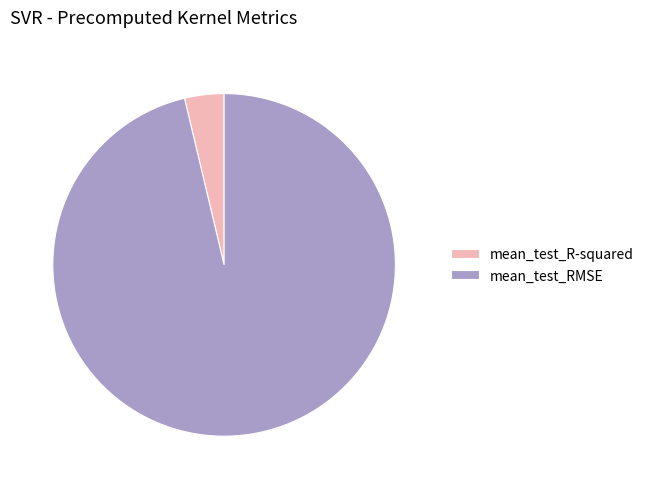

Which slice is the largest?

mean_test_RMSE